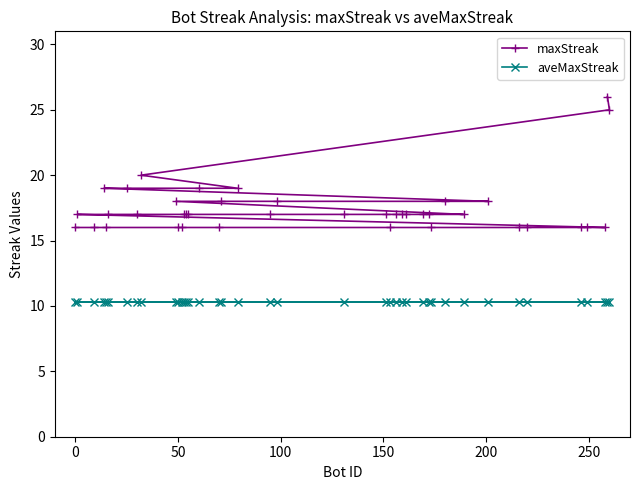

How many maxStreak values are between 16 and 18?

33